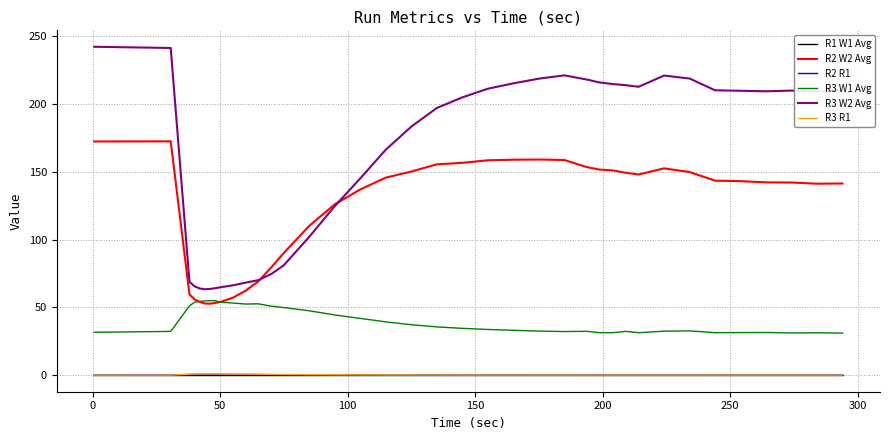

Is this an area chart (filled region under the line)?

No